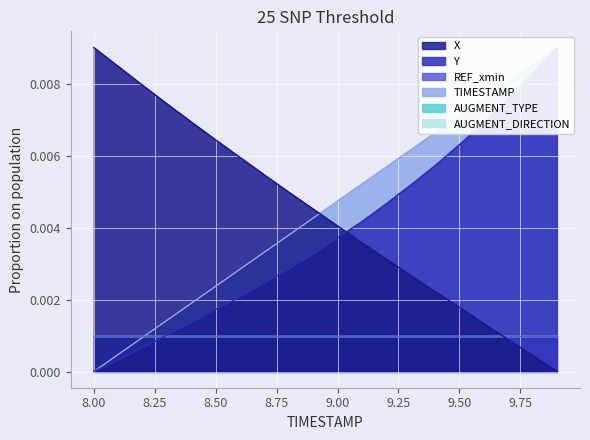

True or false: Y has a value of 0.0 at 9.7.

True